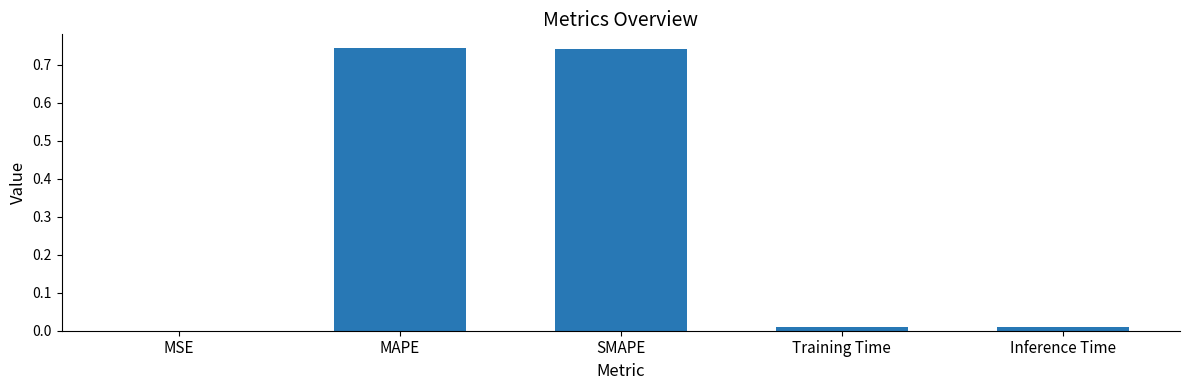

Is it true that the value at Inference Time is 0.0?

True